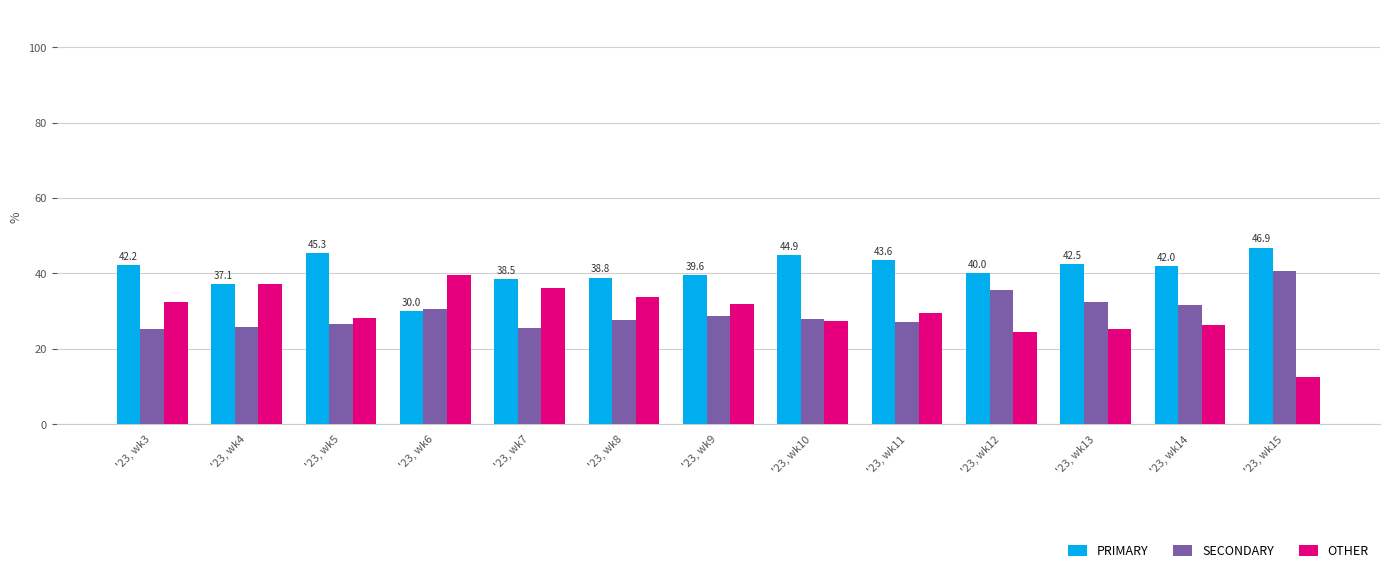

The value of OTHER at '23, wk14 is 26.4. True or false?

True